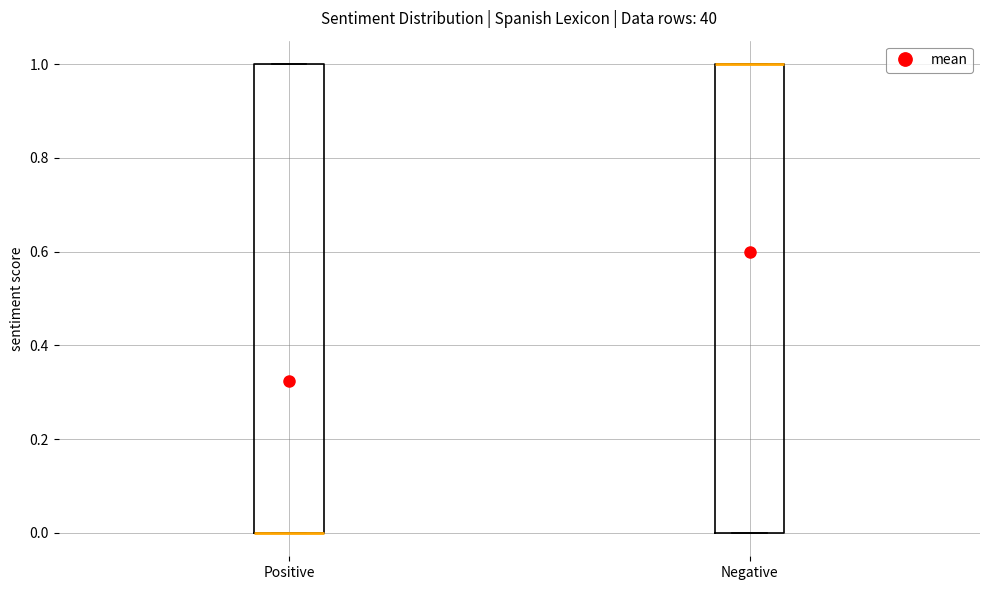

Where is the lower edge of the box for Negative on the y-axis? The values are not printed on the chart, so give them approximately, as read against the axis.

0